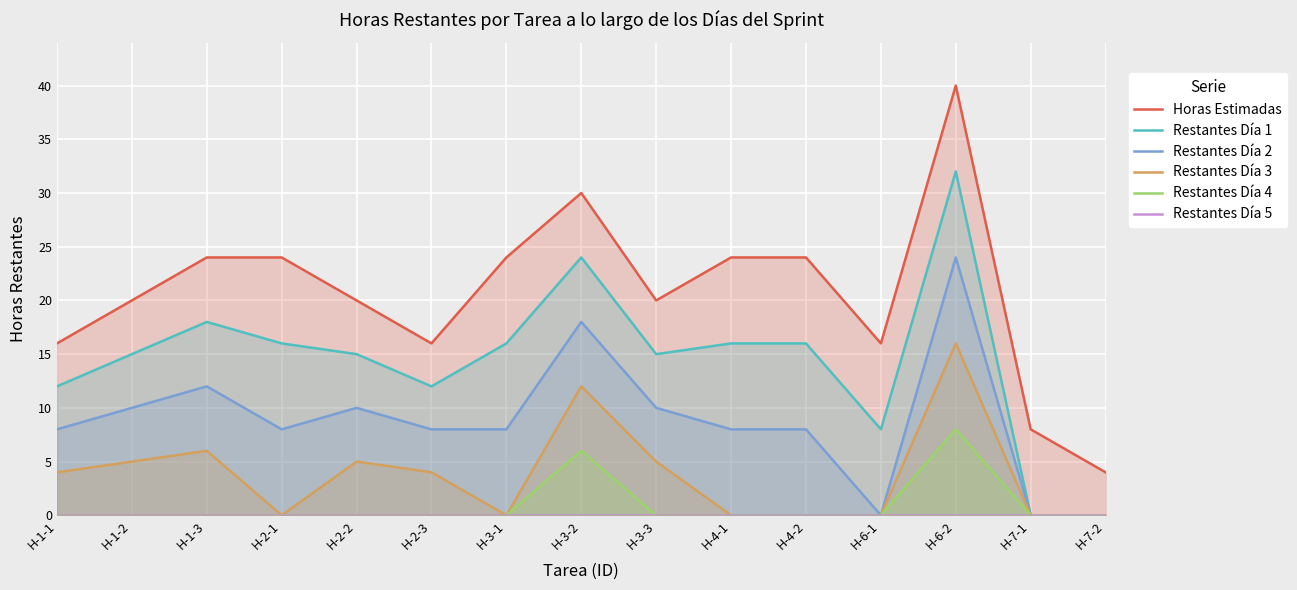

In Restantes Día 3, how many points are lower than both neighbors (excluding endpoints)?

2